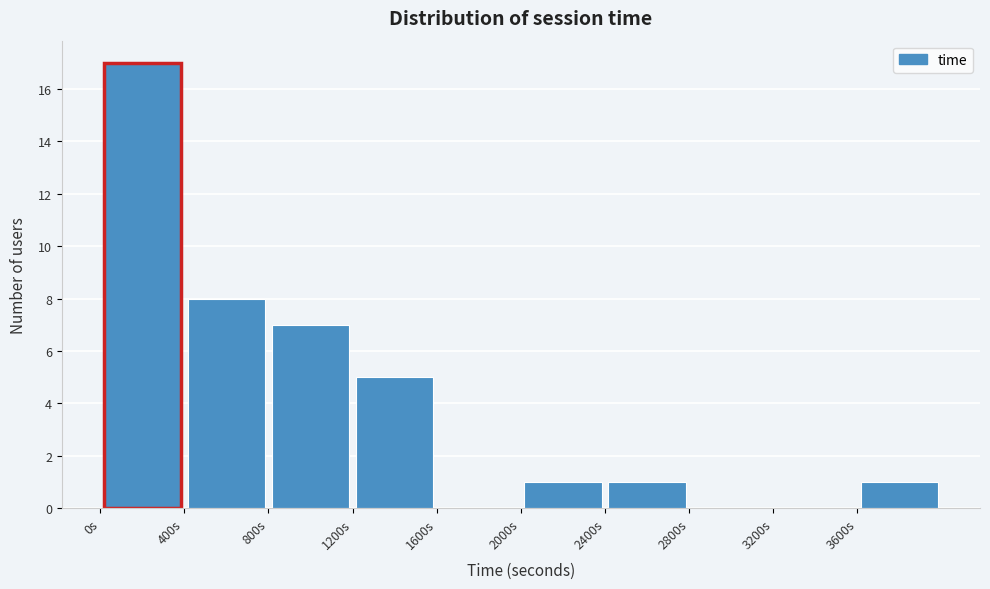

What is the height of the bar covering 2000 to 2400 on the x-axis? The values are not printed on the chart, so give them approximately, as read against the axis.

1